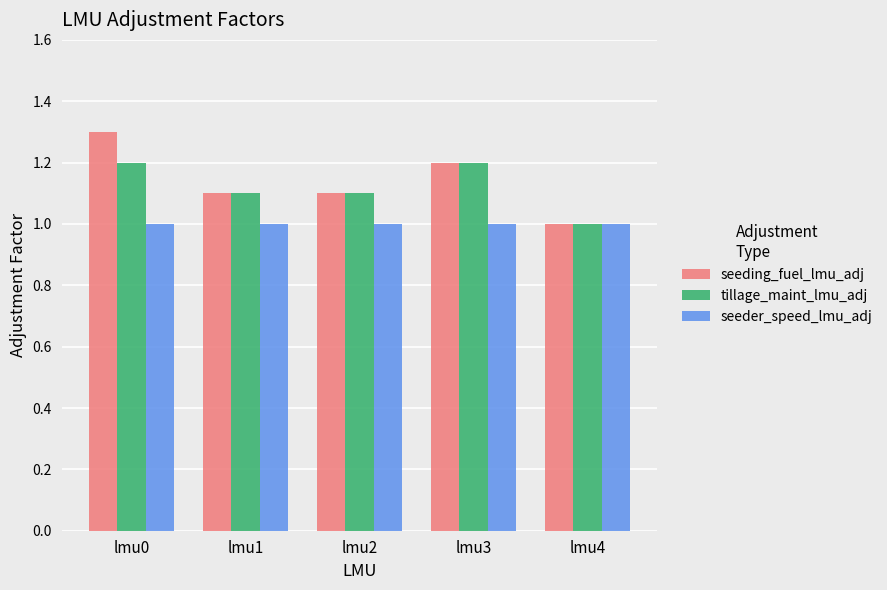

Is it true that seeder_speed_lmu_adj equals 0.5 at lmu1?

False